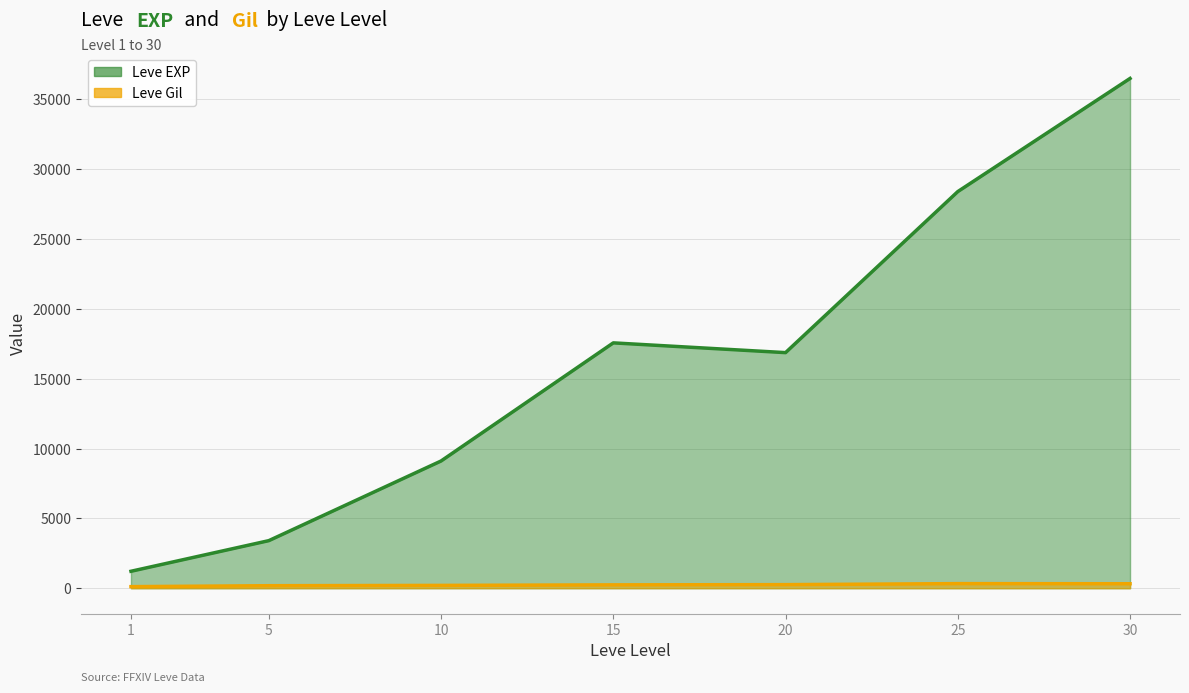

How many interior local peaks does the Leve EXP series have?

1